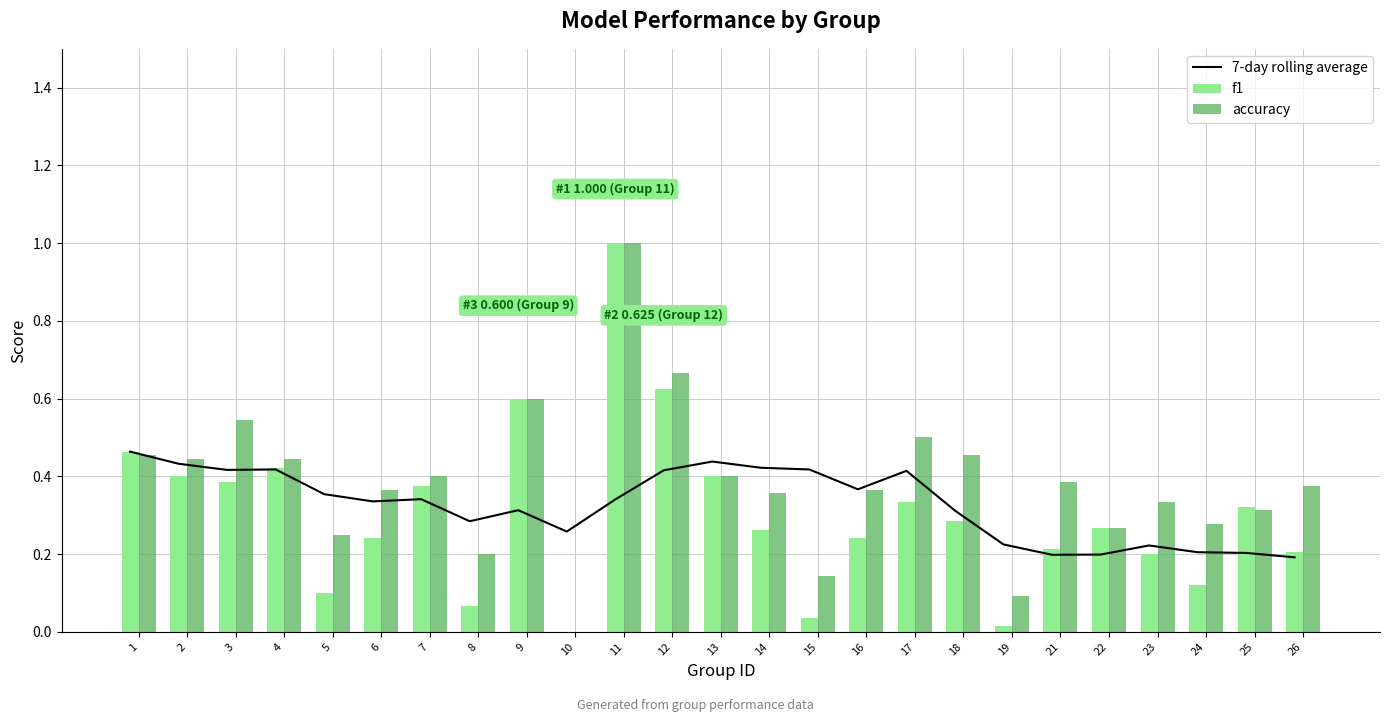

How many groups of bars are there?

25